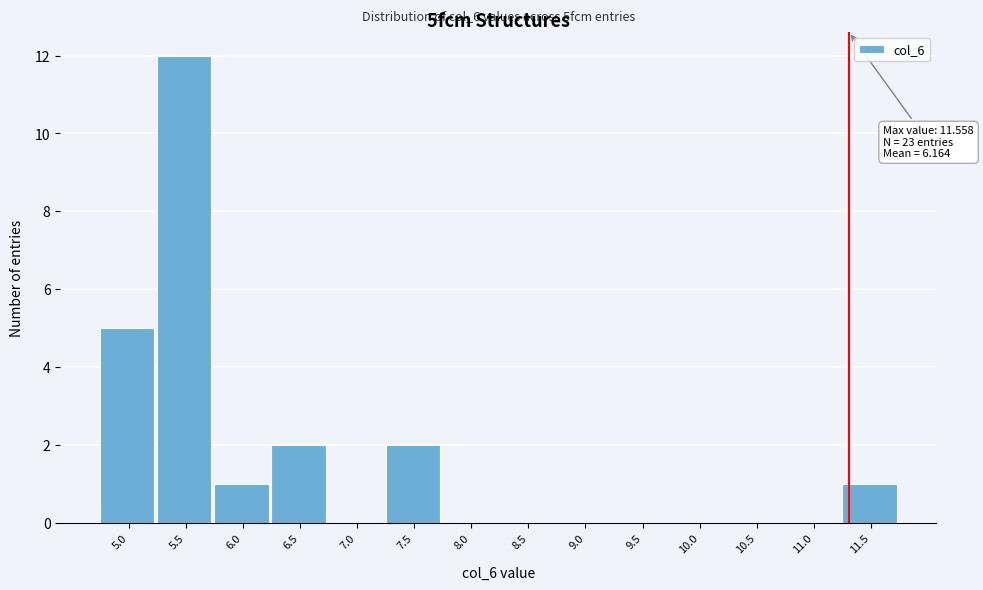

Is it true that the value at 8.0 is 6?

False